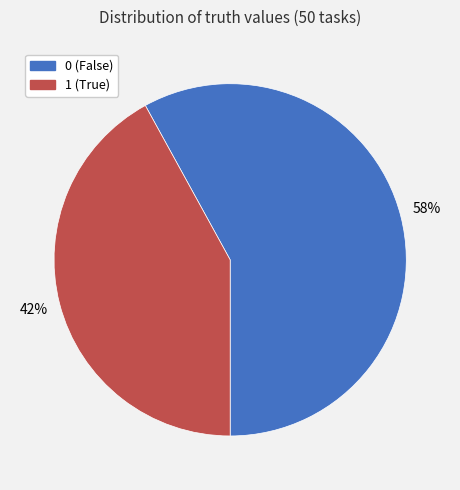

To the nearest percent, what percentage of the pie is 1?

42%